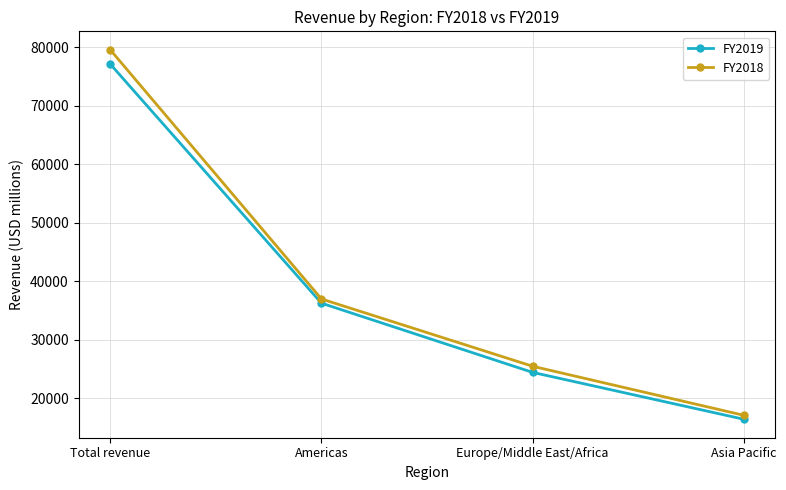

How many data points does each series have?

4